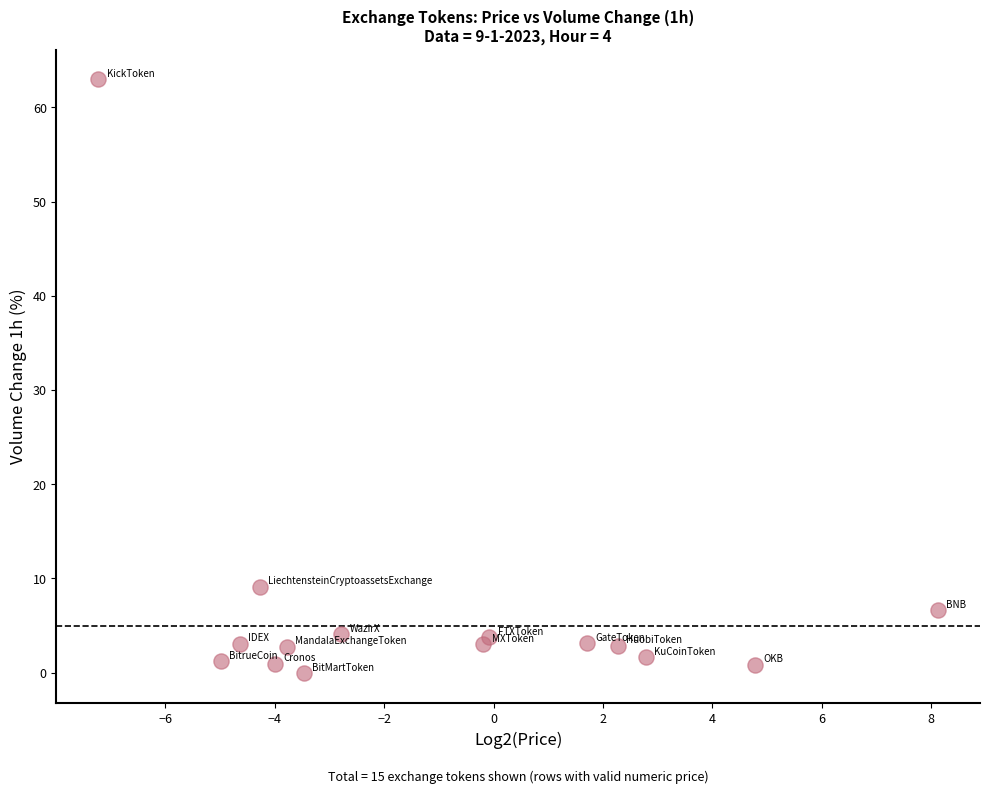

What is the range of Y values (max minus min)?

63.0